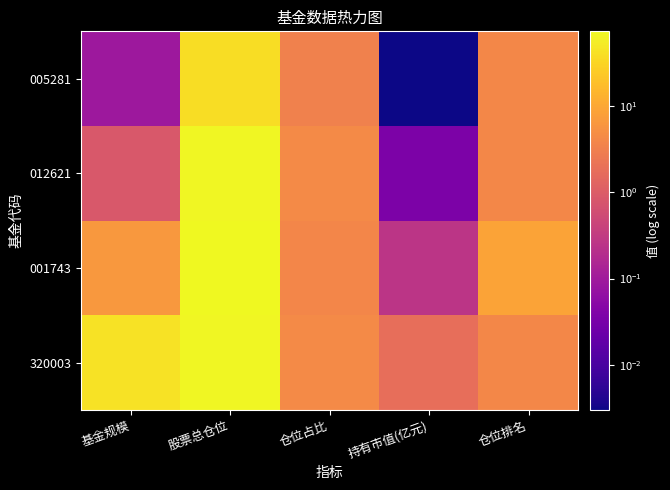

What is the maximum value shown in the chart?

73.6